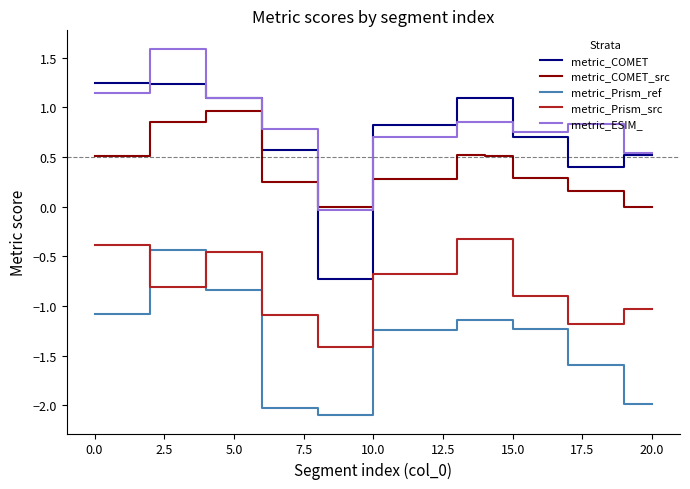

Which series has the largest range (max minus min)?

metric_COMET